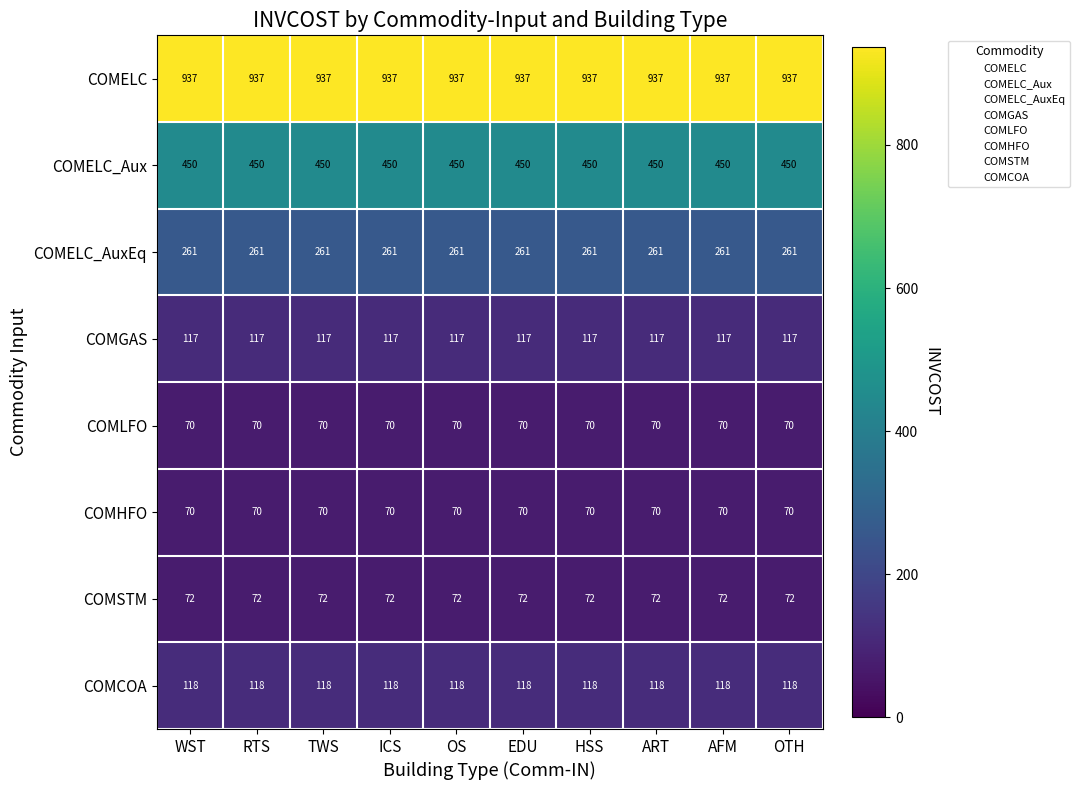

What is the average value of the COMGAS series?

117